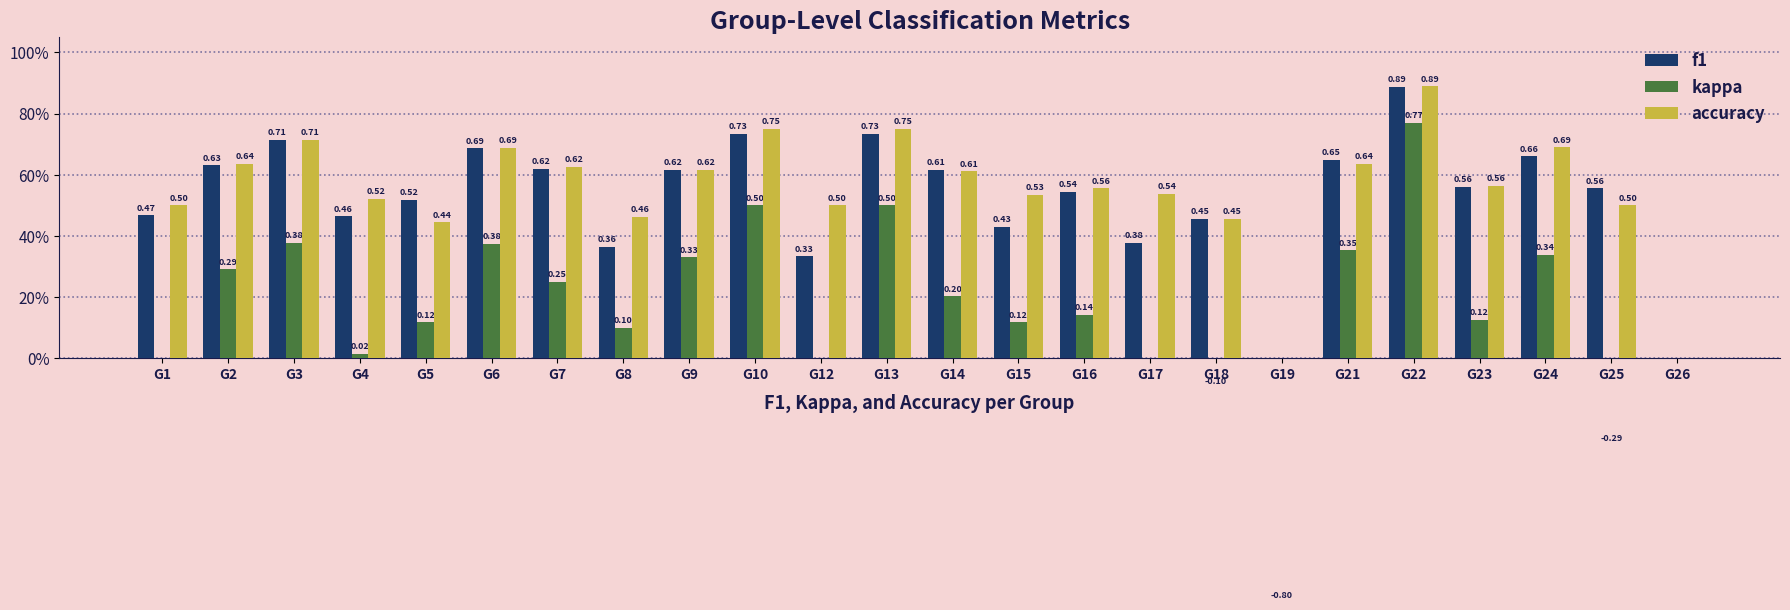

How many groups of bars are there?

24